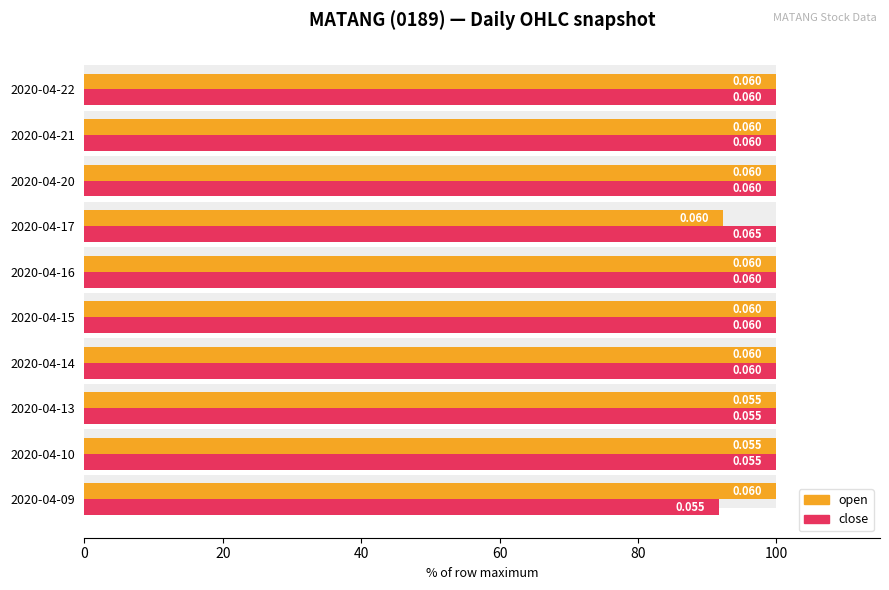

How many data points in open are less than 100?

1